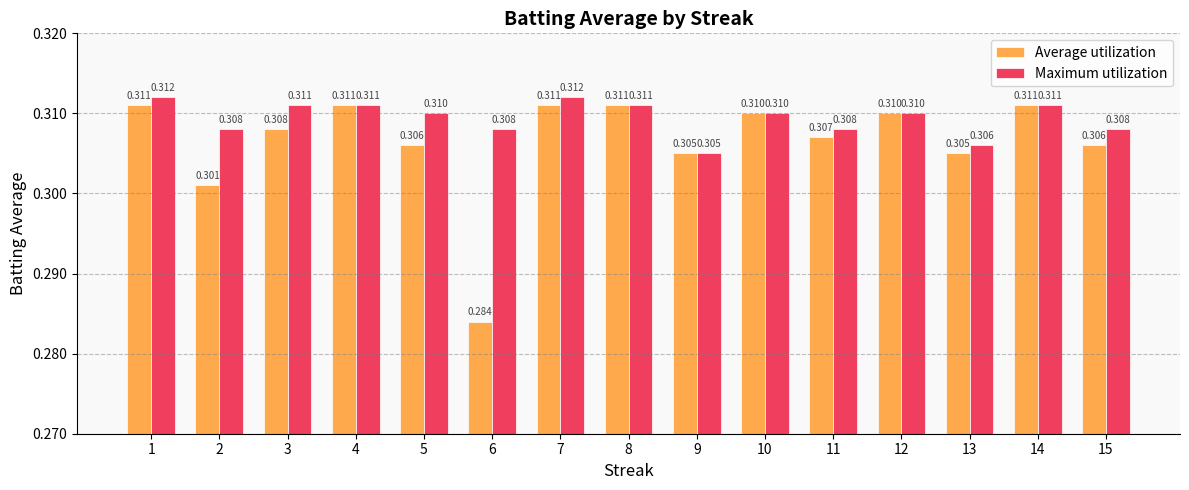

List the series in order of their peak value, highest first.

Maximum utilization, Average utilization